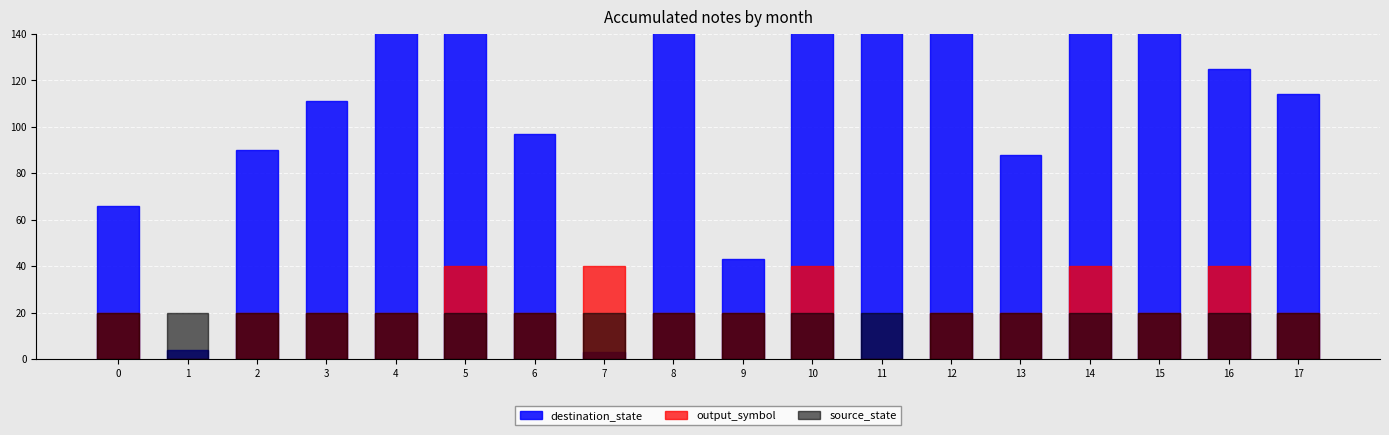

Which series has the largest total across all categories?

destination_state